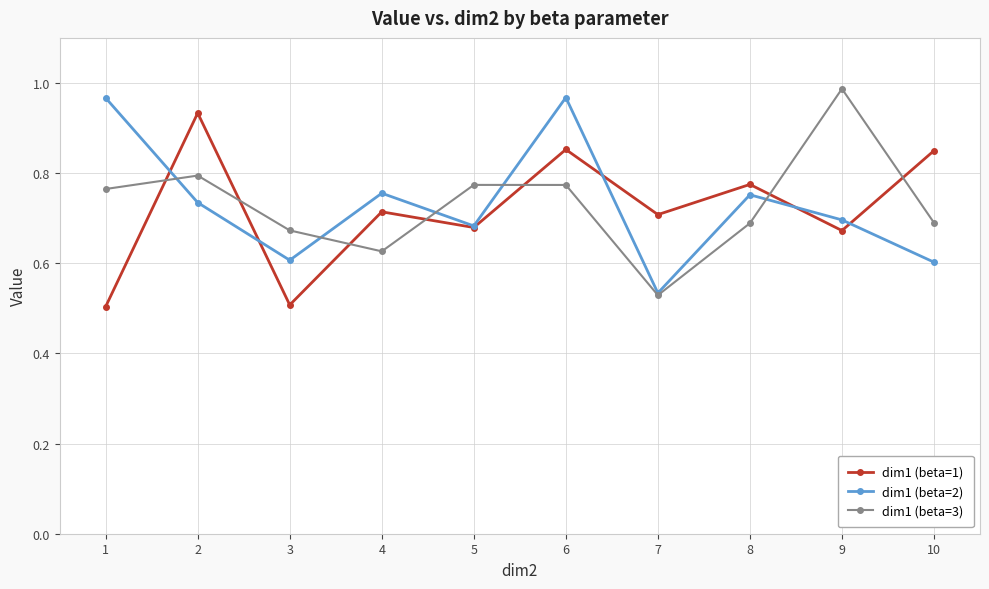

At which label does dim1 (beta=2) reach its minimum?

7